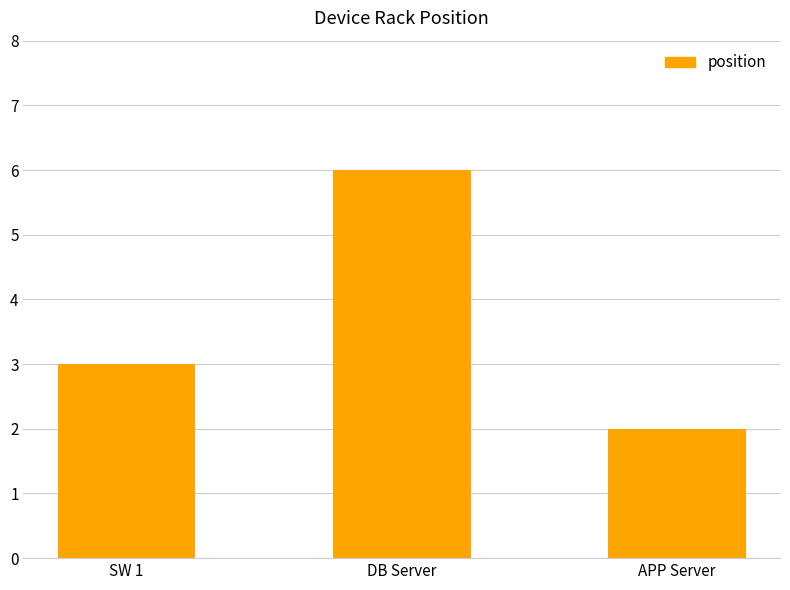

What is the label of the 3rd bar from the right?

SW 1